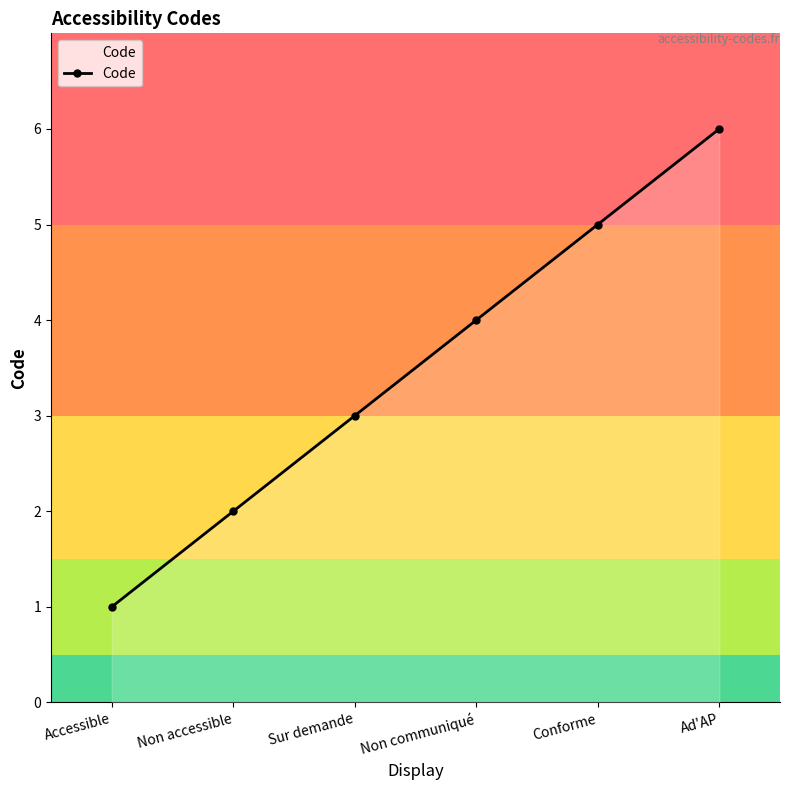

List the labels in order of value, largest first.

Ad'AP, Conforme, Non communiqué, Sur demande, Non accessible, Accessible